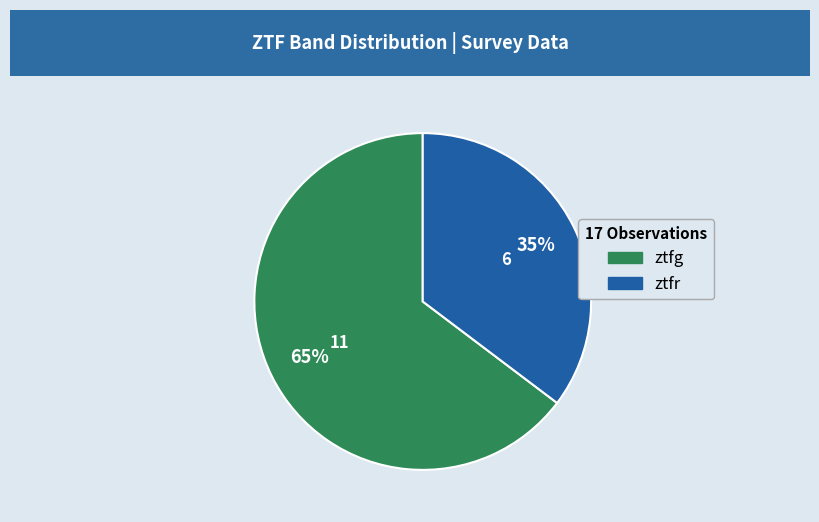

Is it true that ztfr is 35% of the pie?

True